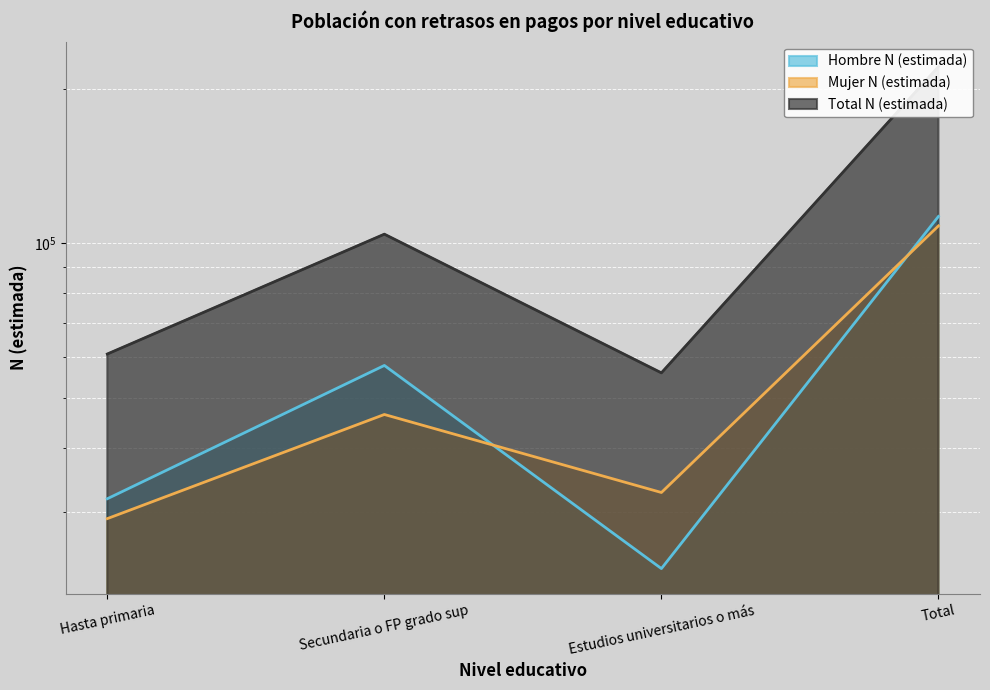

What is the difference between the maximum and minimum values in the Hombre N (estimada) series?

89646